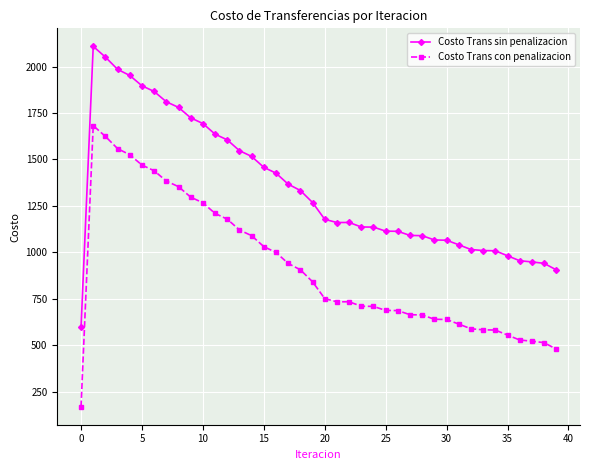

True or false: Costo Trans sin penalizacion and Costo Trans con penalizacion intersect in this chart.

False